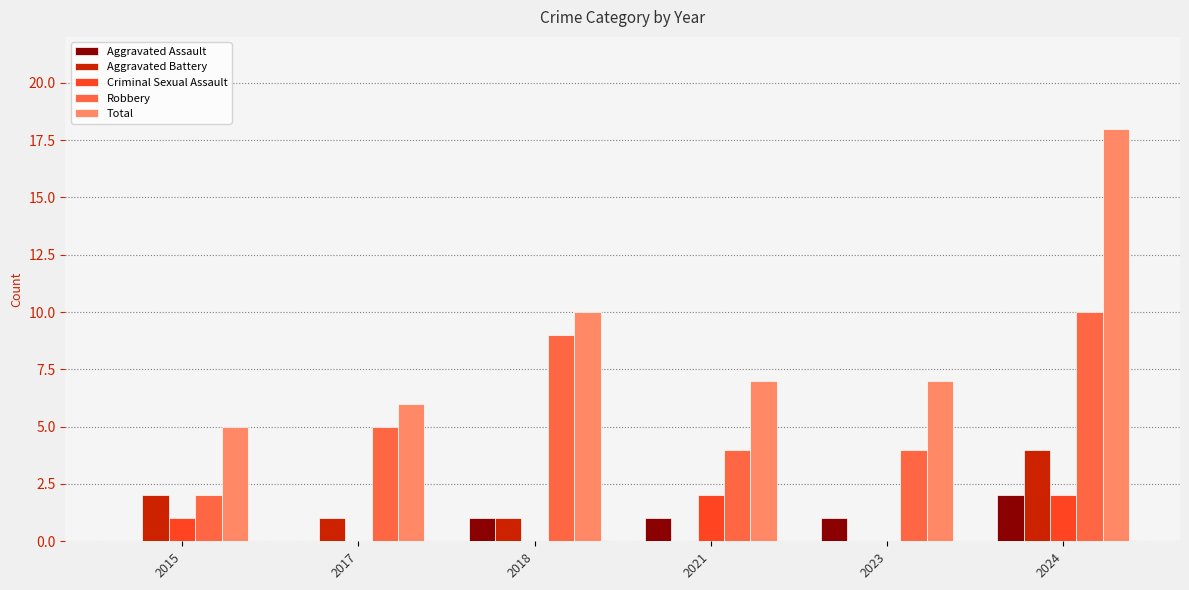

Between 2015 and 2018, which series saw the biggest shift?

Robbery